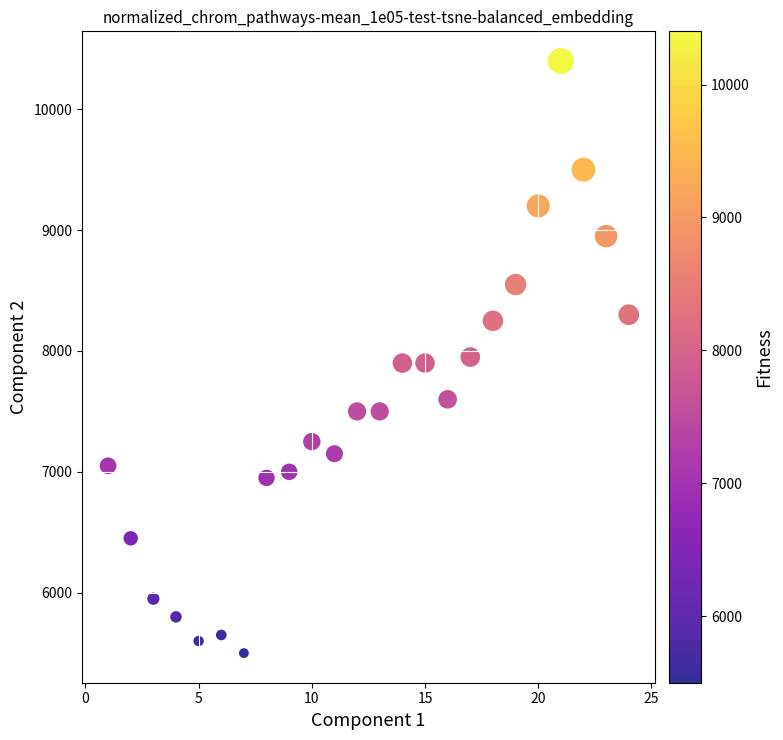

What is the range of Y values (max minus min)?

4900